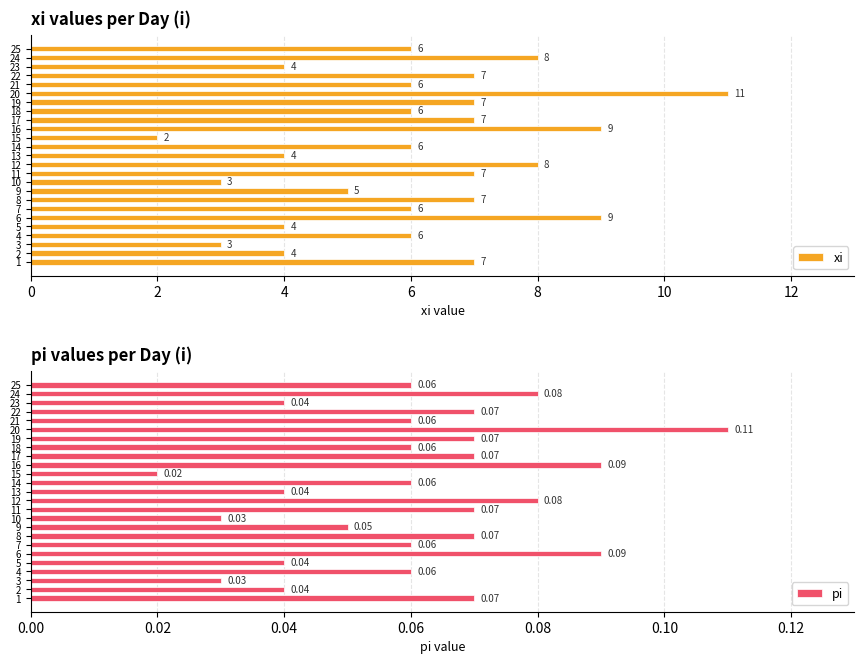

Which category has the lowest value in the xi series?

15